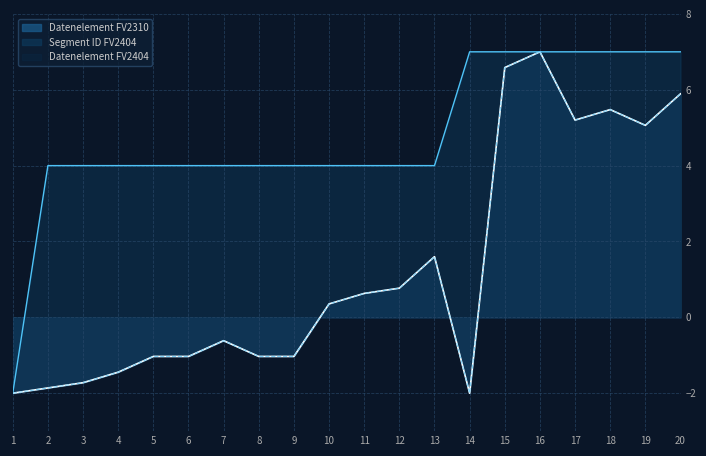

What is the difference between the highest and lowest values at 4?

5.4